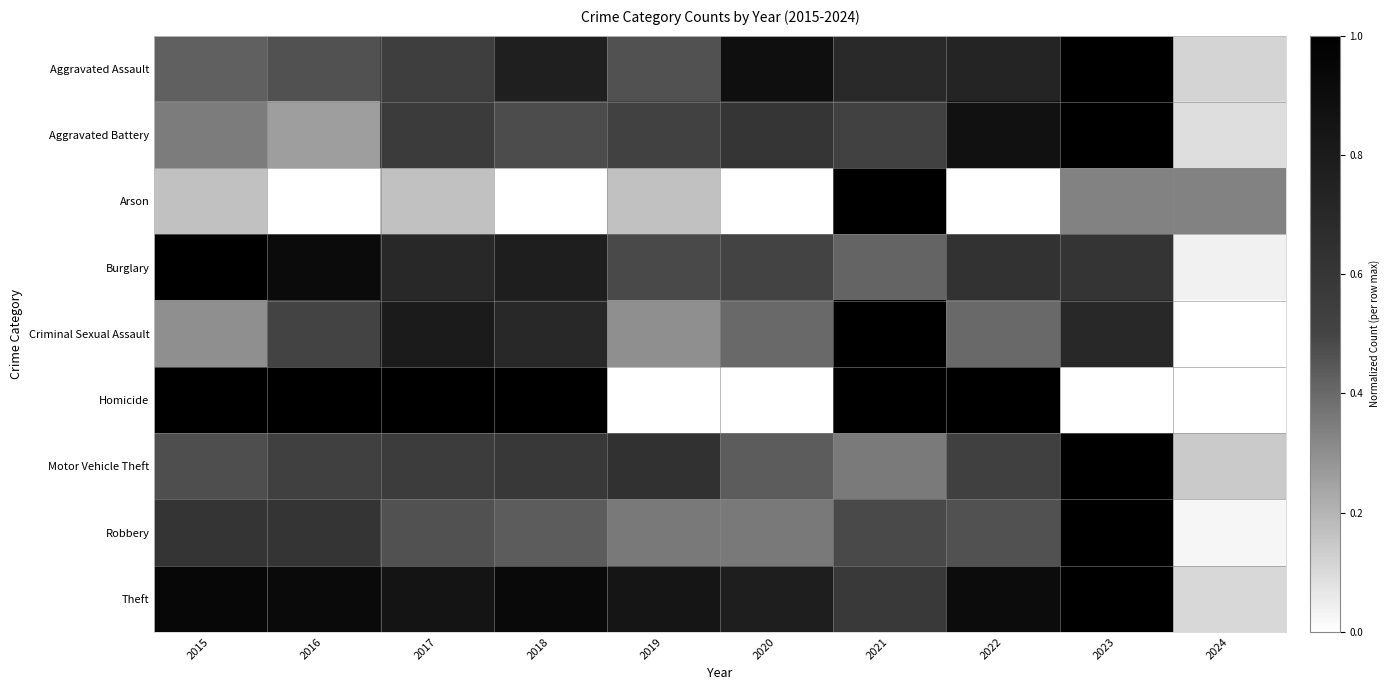

What is the total value across all series at 2019?

3.8